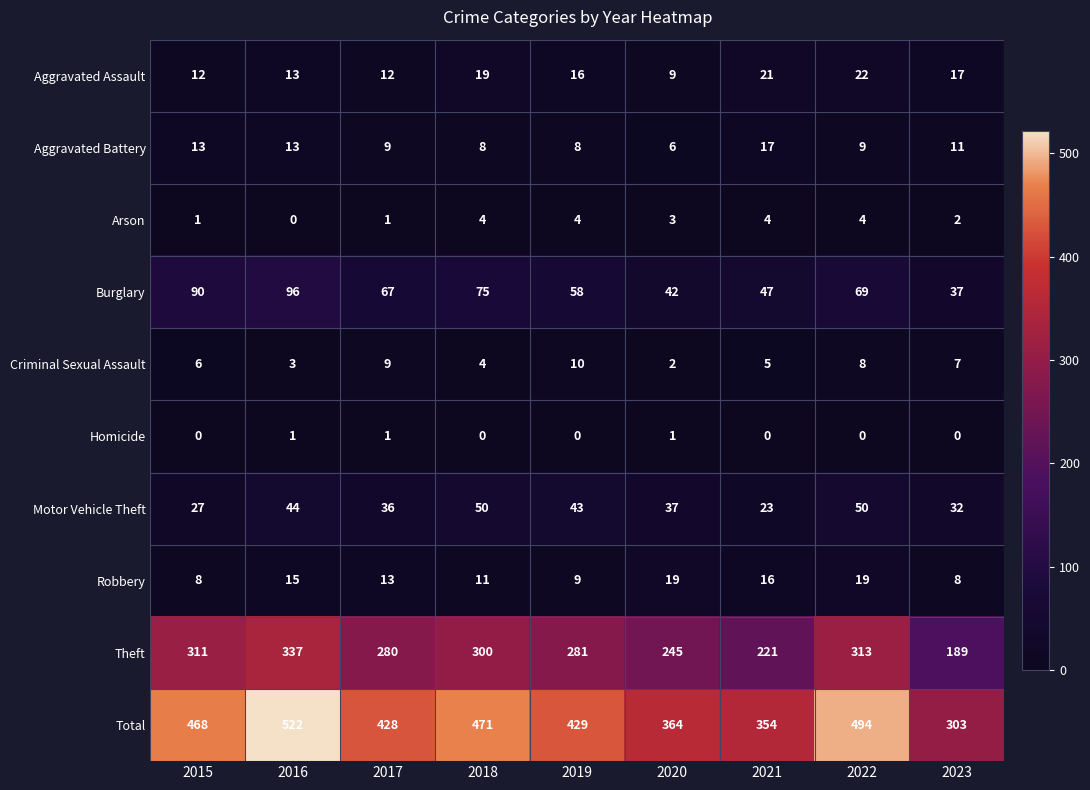

Rank the series at 2015 from highest to lowest value.

Total, Theft, Burglary, Motor Vehicle Theft, Aggravated Battery, Aggravated Assault, Robbery, Criminal Sexual Assault, Arson, Homicide